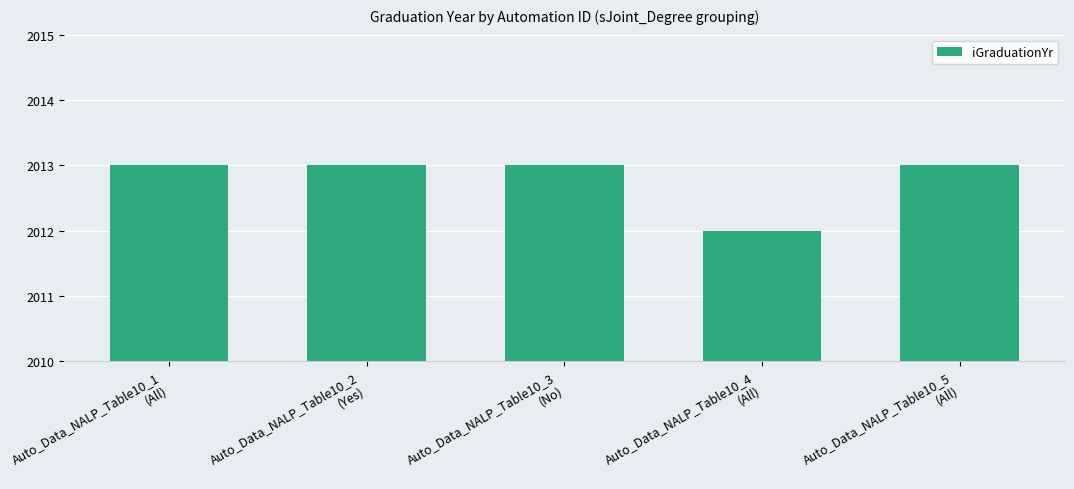

Is it true that the value at Auto_Data_NALP_Table10_3
(No) is 3016?

False